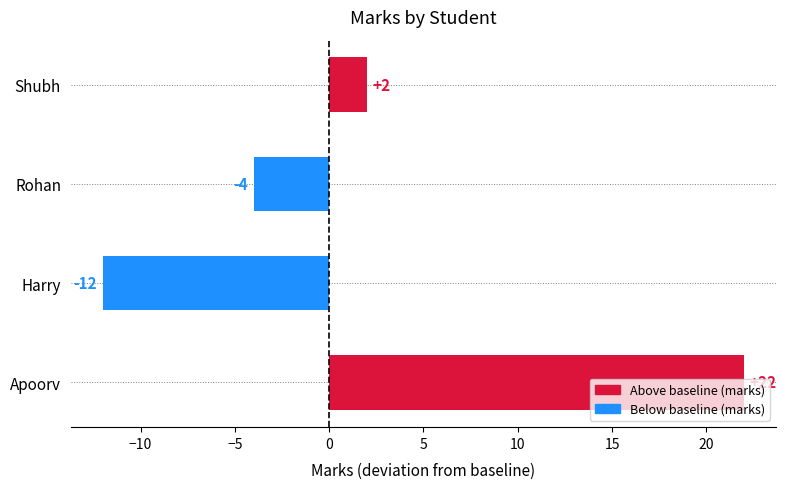

What is the difference between the maximum and minimum values?

34